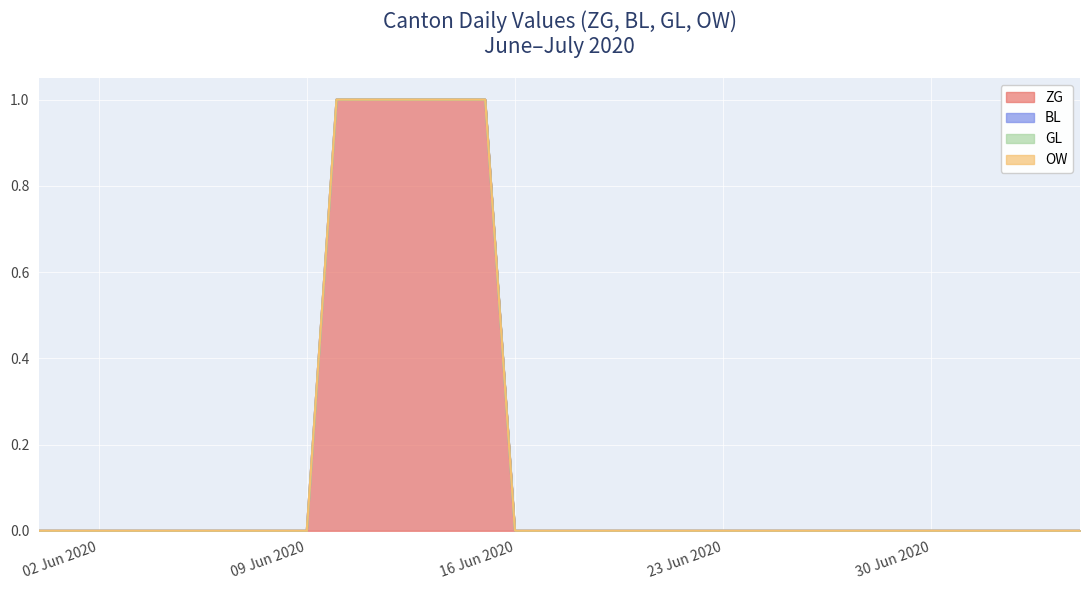

True or false: OW and ZG cross at least once.

False